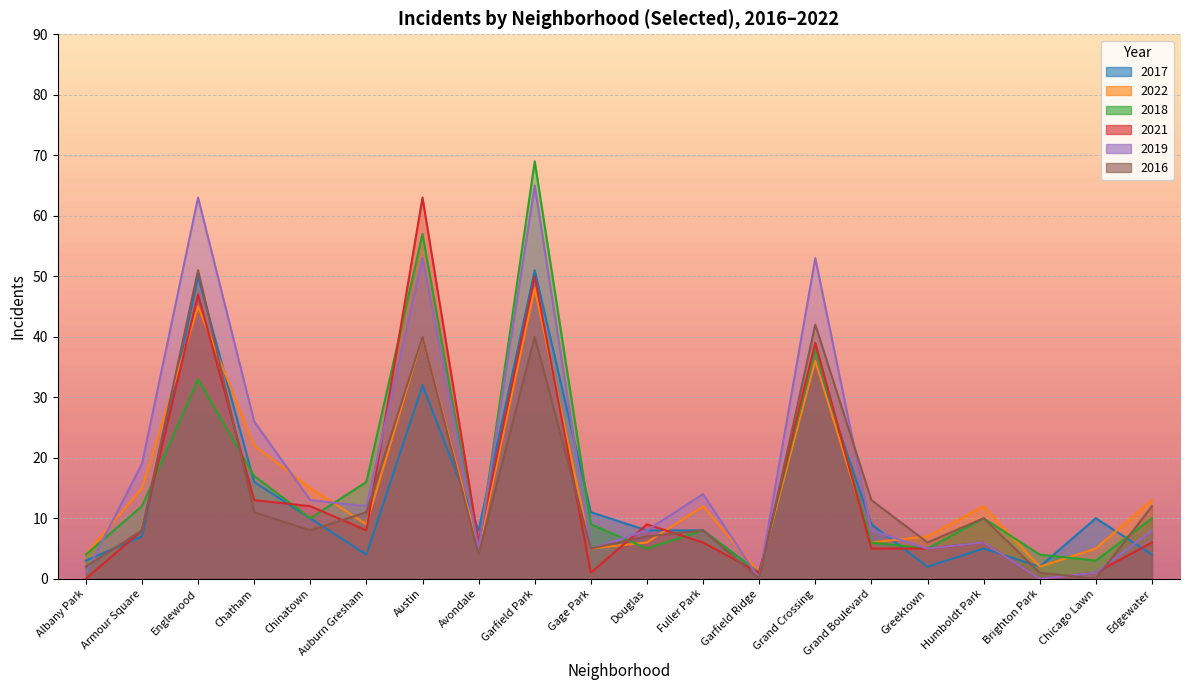

What is the highest value of the 2019 series?

65